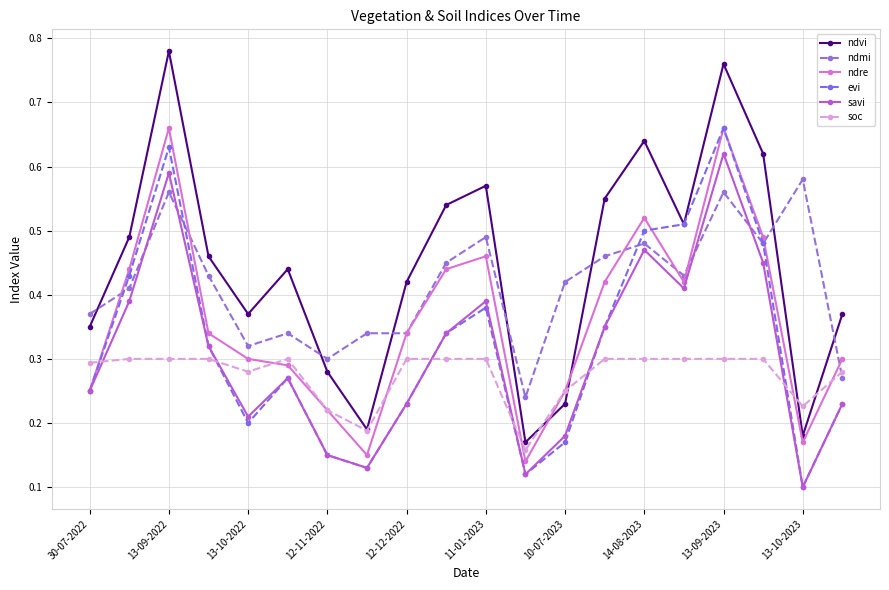

True or false: ndvi has more than 0 interior local peaks.

True